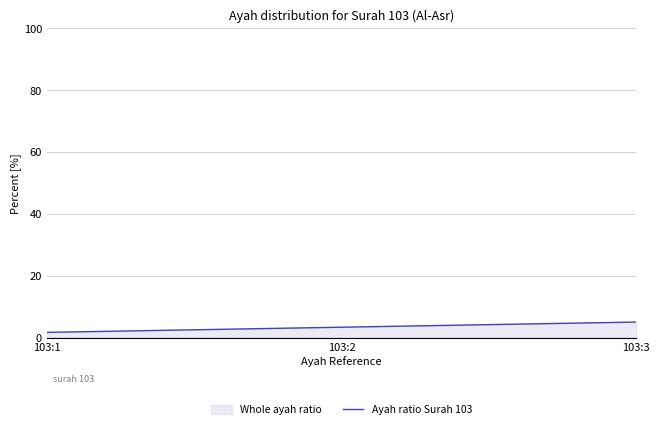

Reading right to left, what are all the values shown in this chart?

103:3=5.0	103:2=3.3	103:1=1.7